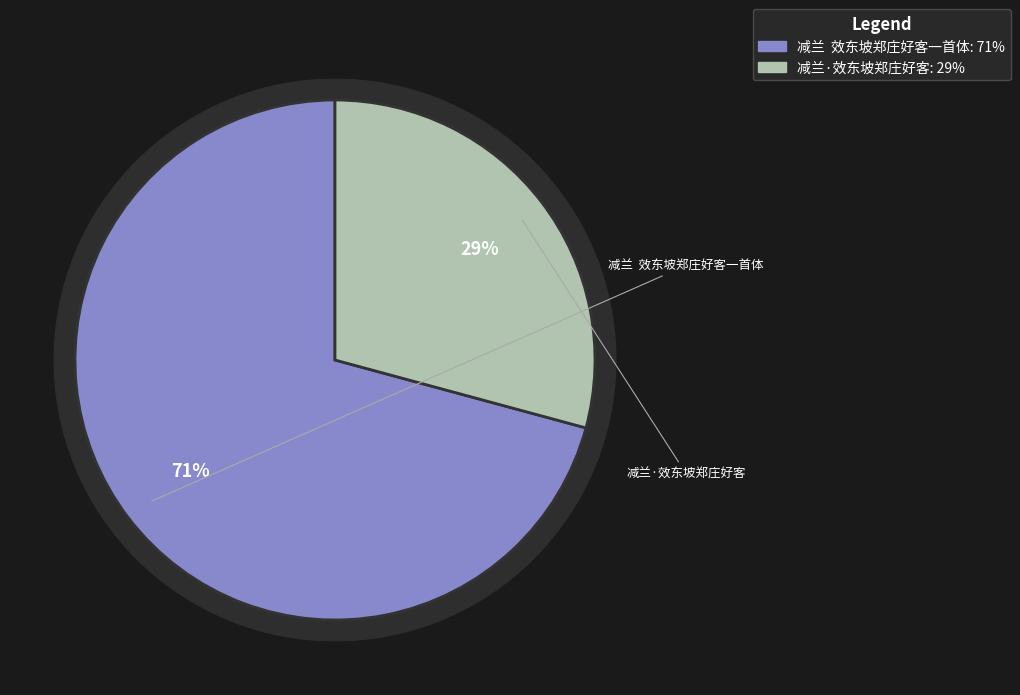

Count the number of slices in the pie.

2